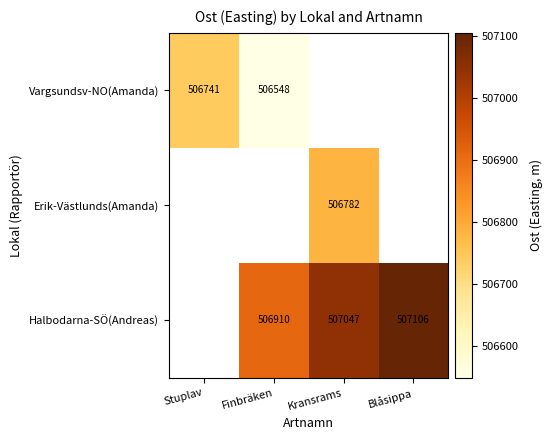

Which has a higher value, Finbräken or Kransrams?

Kransrams